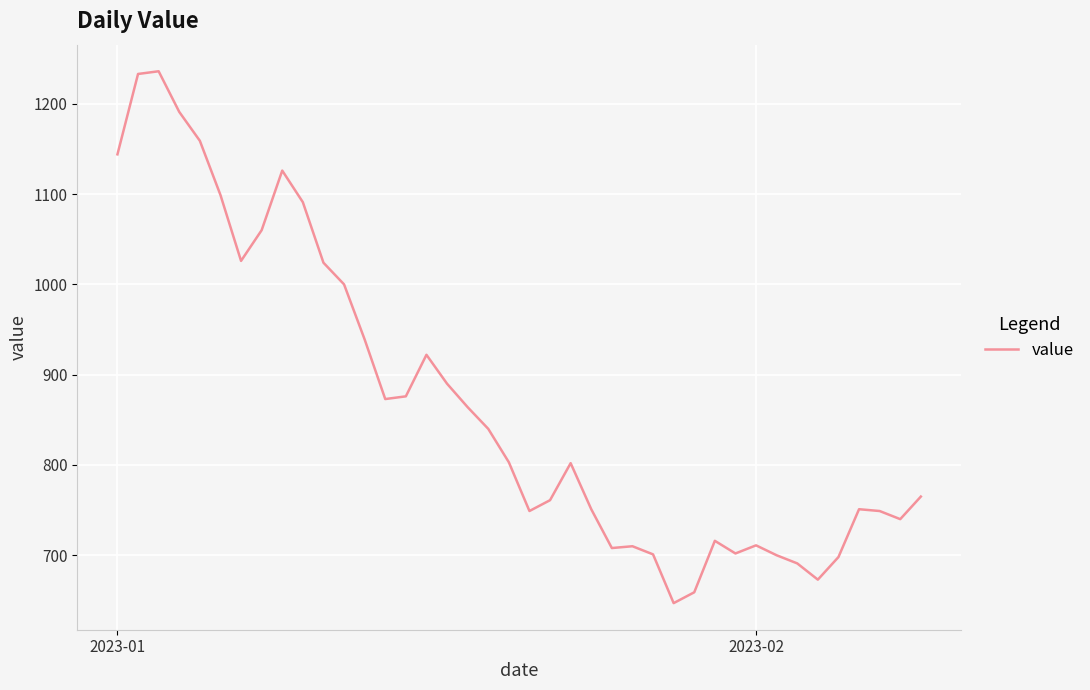

What is the minimum value shown in the chart?

647